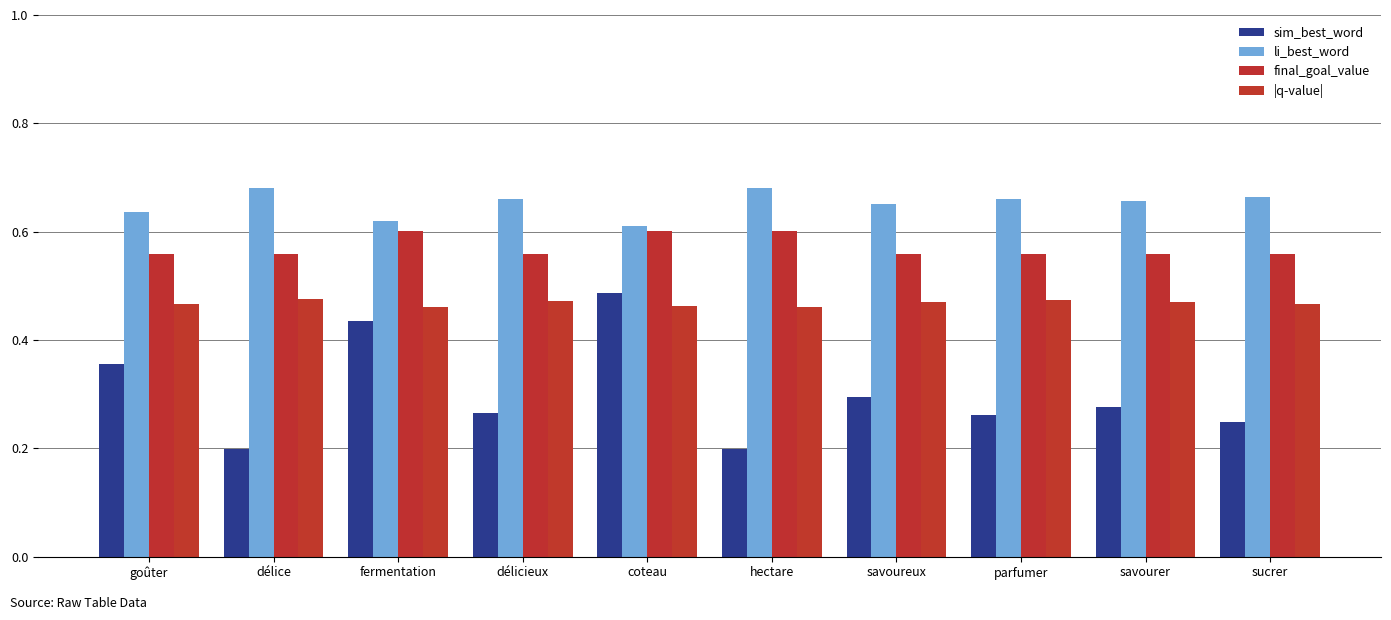

What is the label of the 1st bar from the left?

goûter